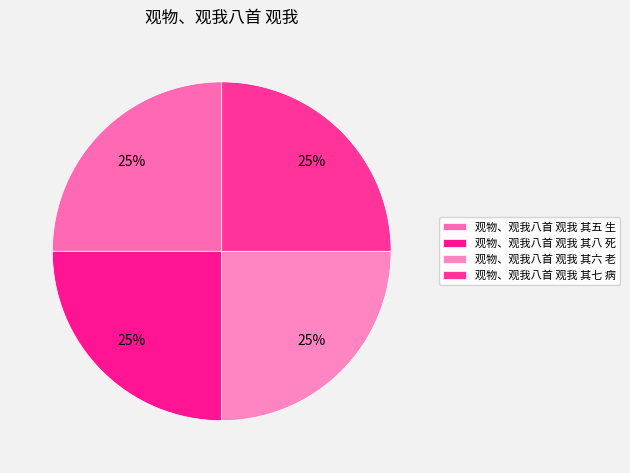

Which category has the smallest portion of the pie?

观物、观我八首 观我 其五 生